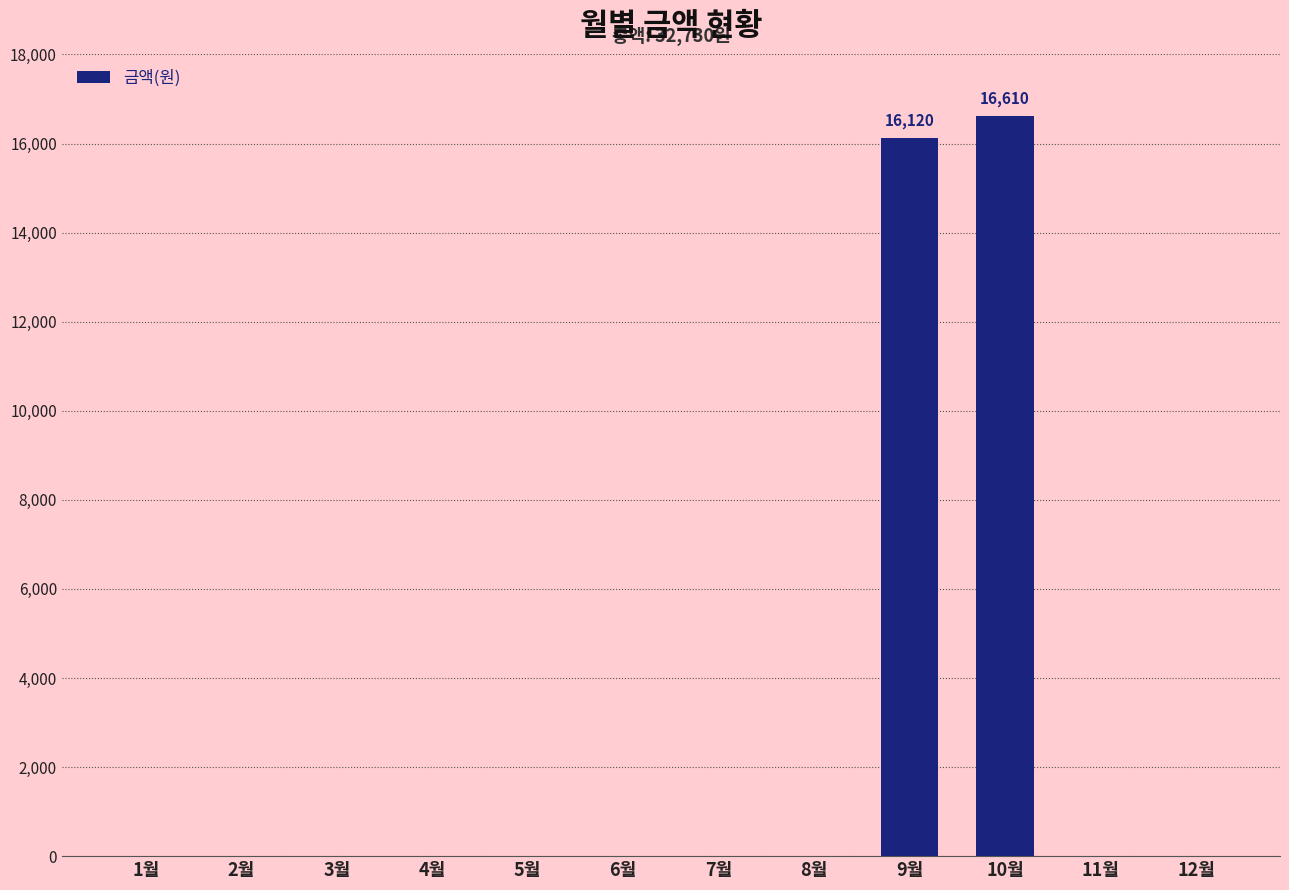

Are the bars horizontal?

No